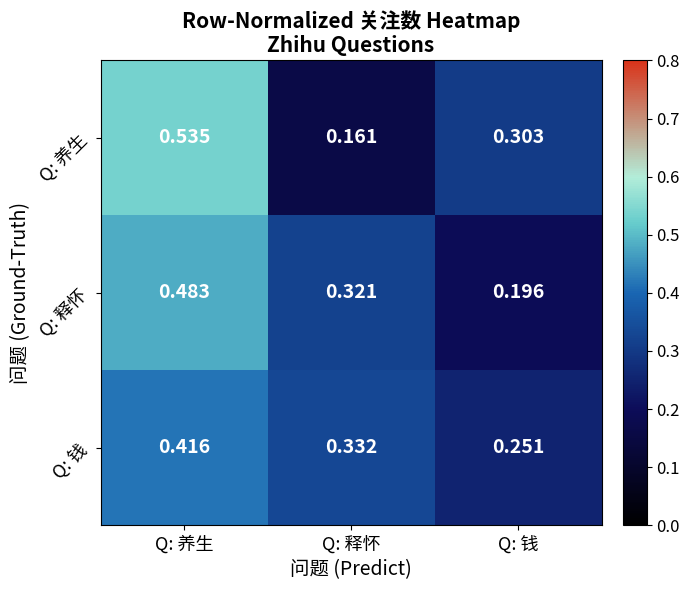

Which label corresponds to the largest value in the chart?

Q: 养生